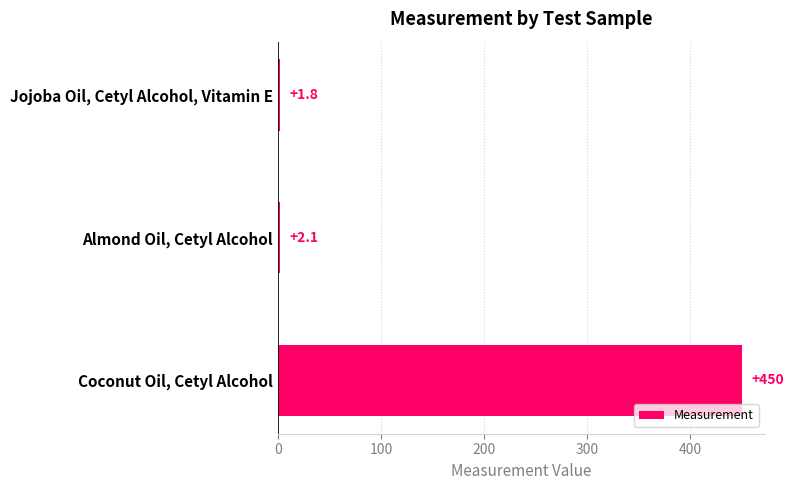

Reading top to bottom, extract all data points from this chart.

1.8	2.1	450.0